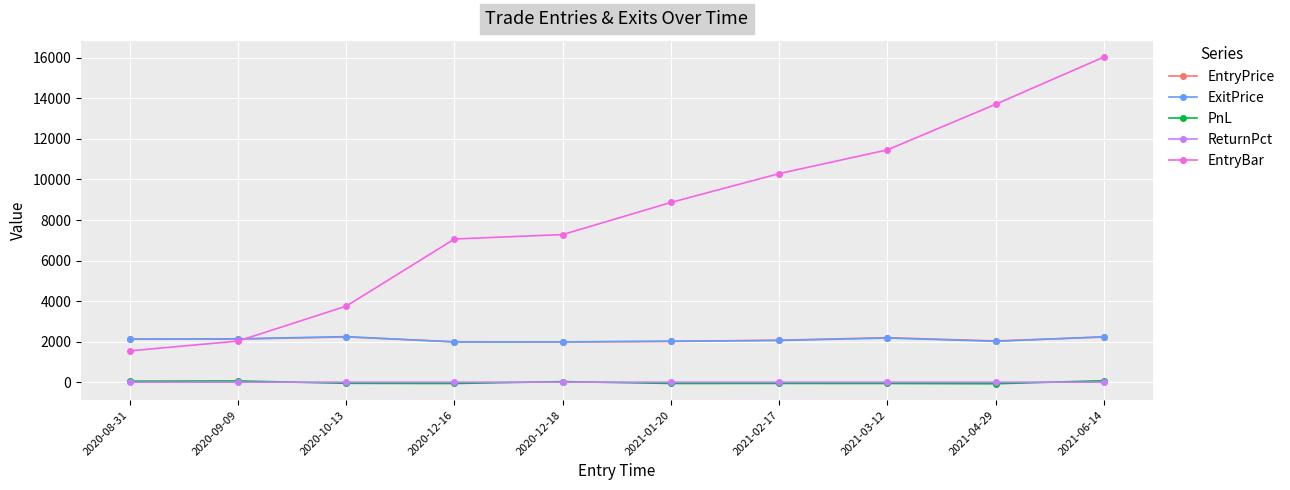

True or false: EntryBar and ReturnPct intersect in this chart.

False